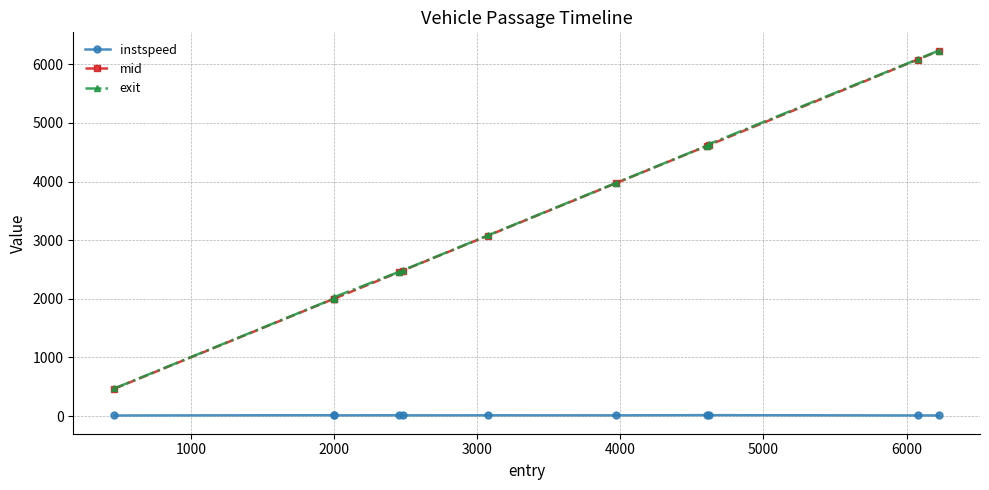

At how many categories does at least one series exceed 2598?

6